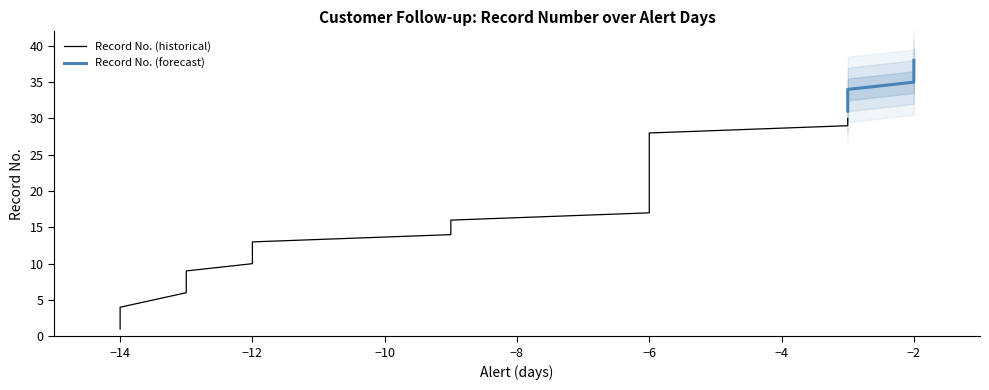

What is the change in value from 30 to 36?

+6